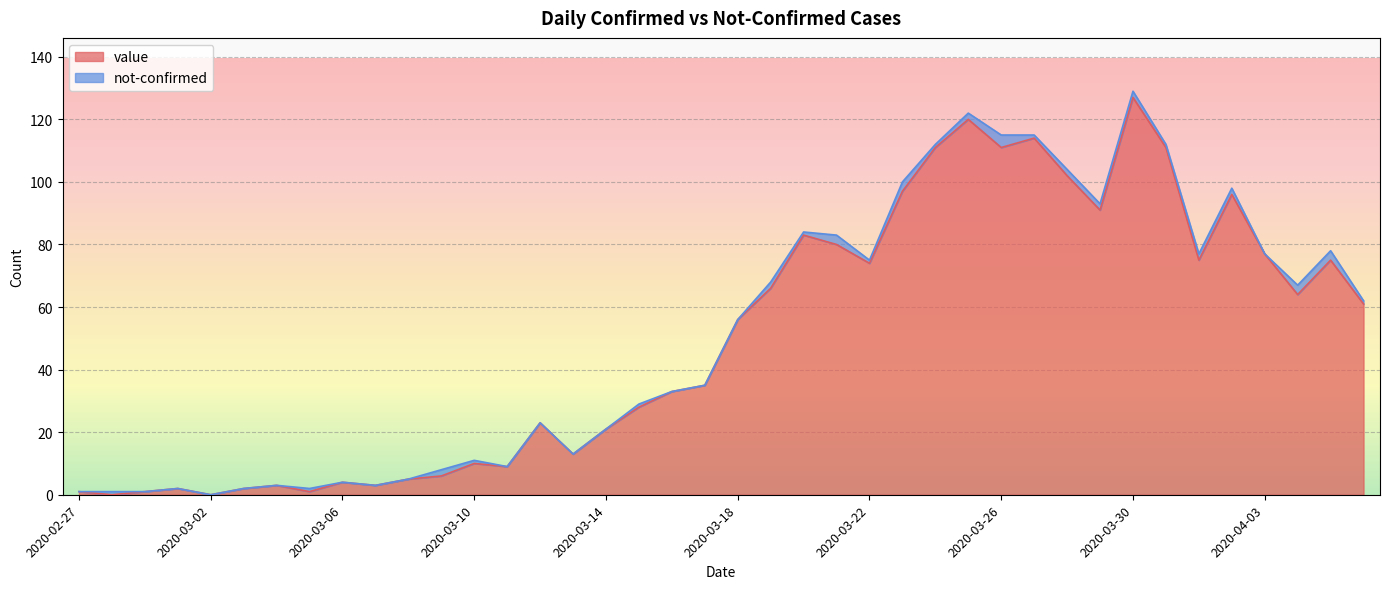

Reading left to right, extract all data points from this chart.

2020-02-27=1	2020-02-28=0	2020-02-29=1	2020-03-01=2	2020-03-02=0	2020-03-03=2	2020-03-04=3	2020-03-05=1	2020-03-06=4	2020-03-07=3	2020-03-08=5	2020-03-09=6	2020-03-10=10	2020-03-11=9	2020-03-12=23	2020-03-13=13	2020-03-14=21	2020-03-15=28	2020-03-16=33	2020-03-17=35	2020-03-18=56	2020-03-19=66	2020-03-20=83	2020-03-21=80	2020-03-22=74	2020-03-23=97	2020-03-24=111	2020-03-25=120	2020-03-26=111	2020-03-27=114	2020-03-28=102	2020-03-29=91	2020-03-30=127	2020-03-31=111	2020-04-01=75	2020-04-02=96	2020-04-03=77	2020-04-04=64	2020-04-05=75	2020-04-06=61